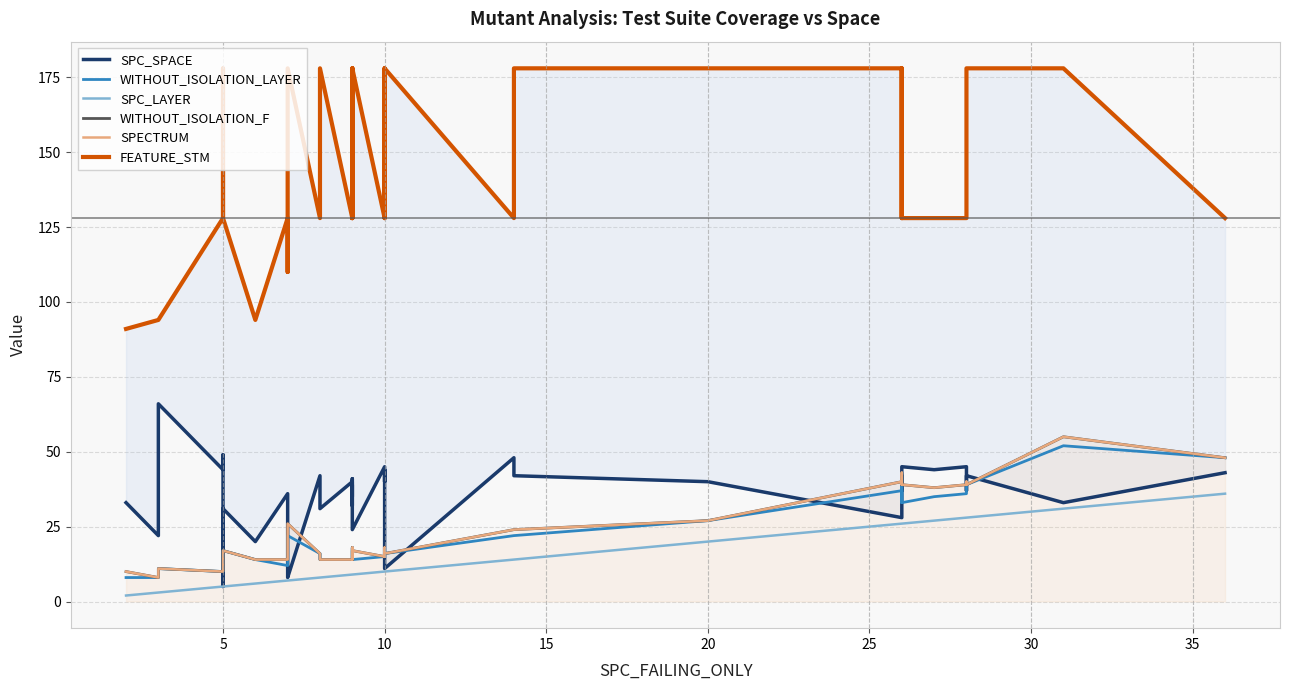

What is the difference between the maximum and minimum values in the SPC_SPACE series?

61